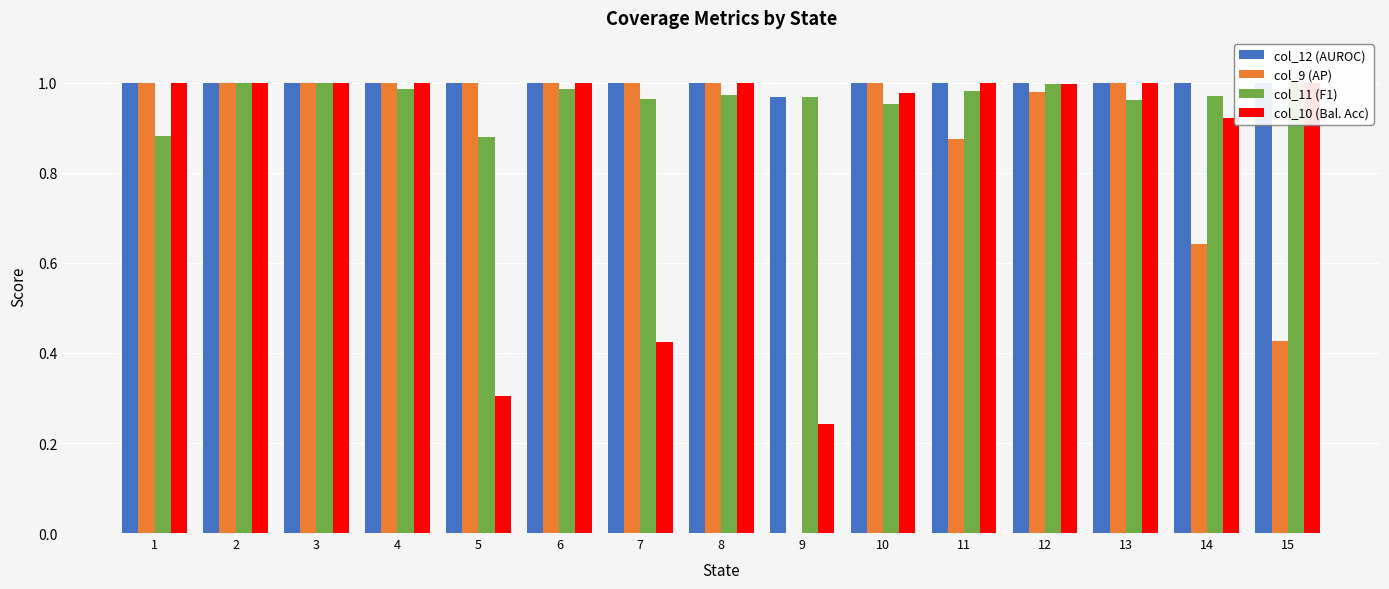

At how many categories does at least one series exceed 0?

15